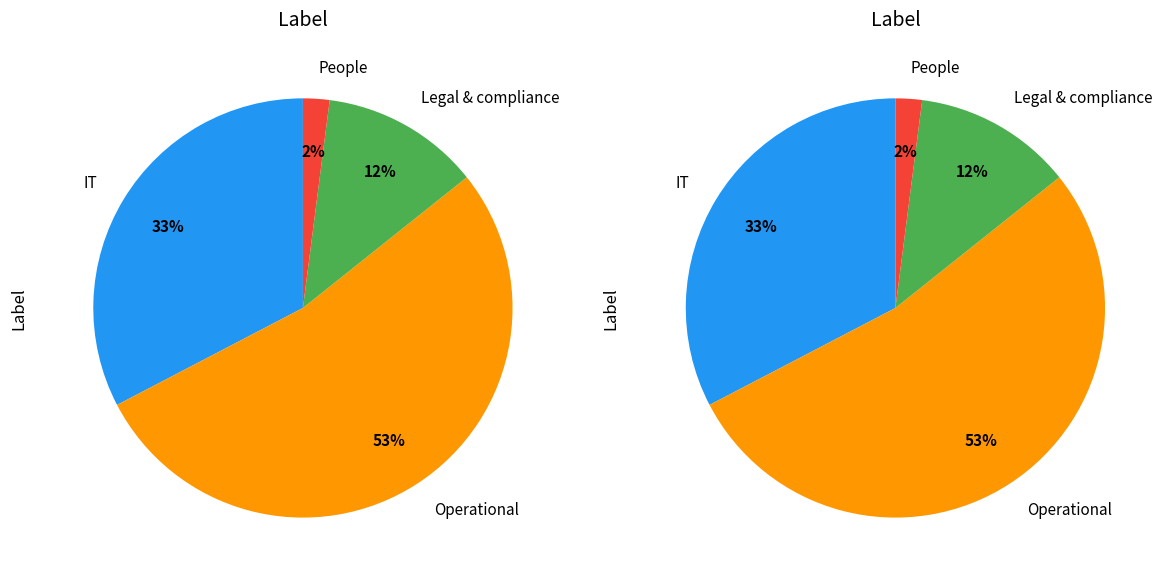

How many segments does this pie chart have?

4